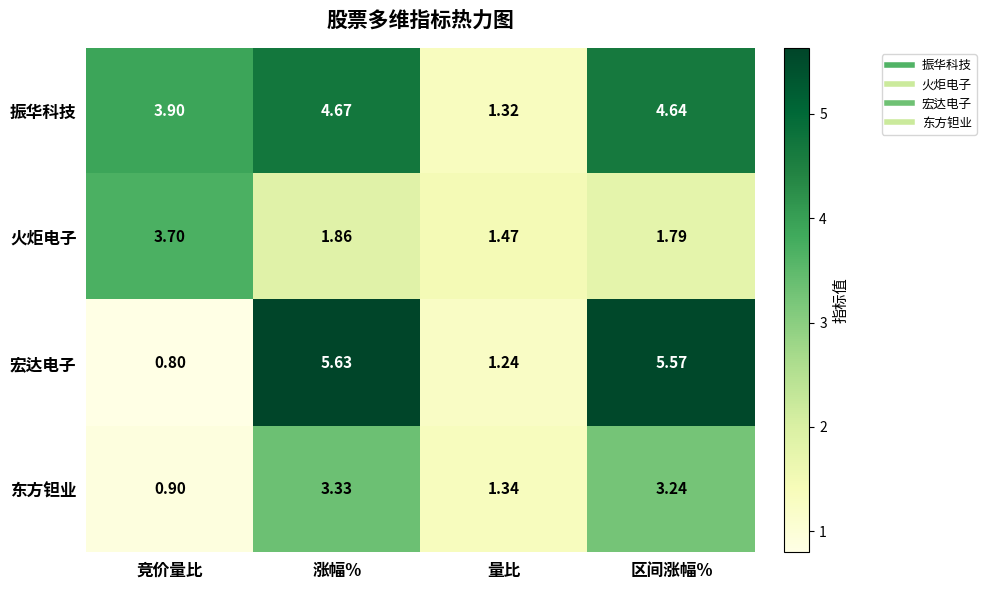

Is the value of 东方钽业 at 竞价量比 greater than the value of 火炬电子 at 竞价量比?

No